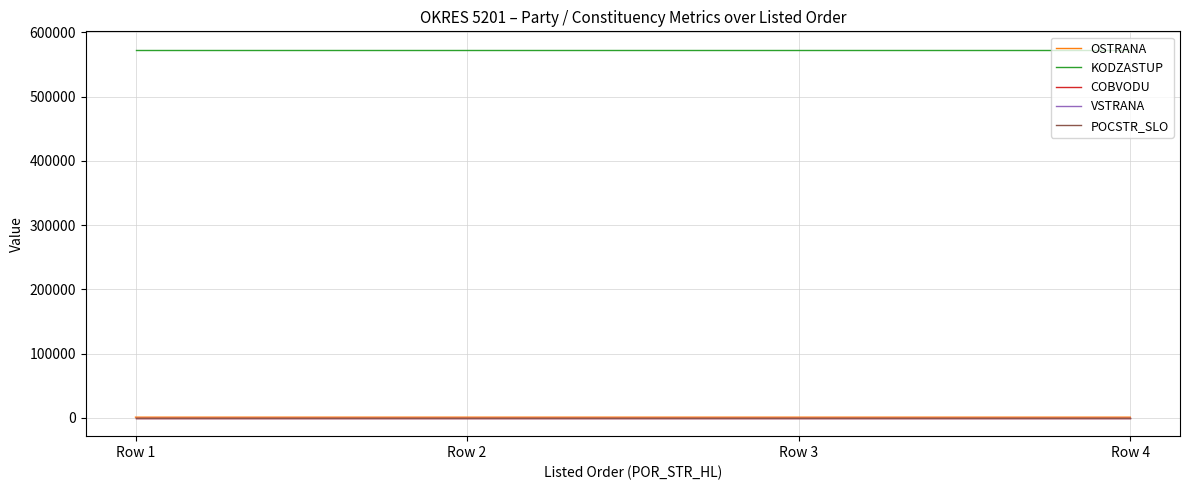

What is the spread (max minus min) of values at Row 1?

573131